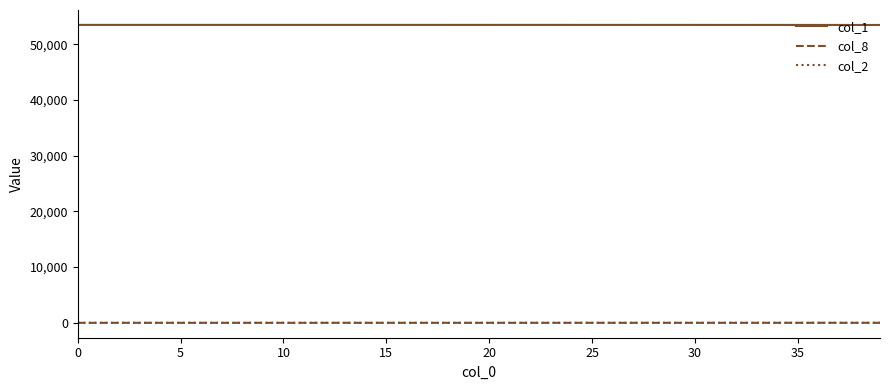

What is the average value of the col_1 series?

53458.3